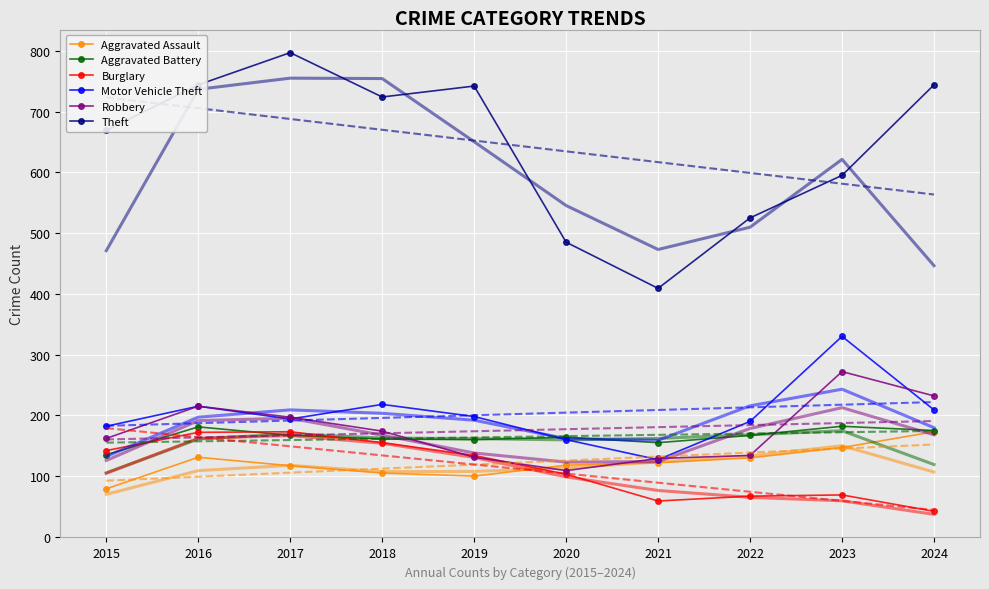

Reading right to left, list all the values displayed in this chart.

Aggravated Assault: 2024=173	2023=147	2022=130	2021=122	2020=118	2019=100	2018=105	2017=117	2016=131	2015=79
Aggravated Battery: 2024=175	2023=182	2022=167	2021=155	2020=164	2019=160	2018=161	2017=167	2016=181	2015=135
Burglary: 2024=42	2023=69	2022=67	2021=59	2020=103	2019=134	2018=155	2017=173	2016=172	2015=142
Motor Vehicle Theft: 2024=209	2023=330	2022=190	2021=127	2020=160	2019=198	2018=218	2017=194	2016=215	2015=182
Robbery: 2024=232	2023=272	2022=134	2021=129	2020=109	2019=131	2018=174	2017=197	2016=215	2015=162
Theft: 2024=744	2023=595	2022=525	2021=409	2020=485	2019=742	2018=724	2017=797	2016=744	2015=669